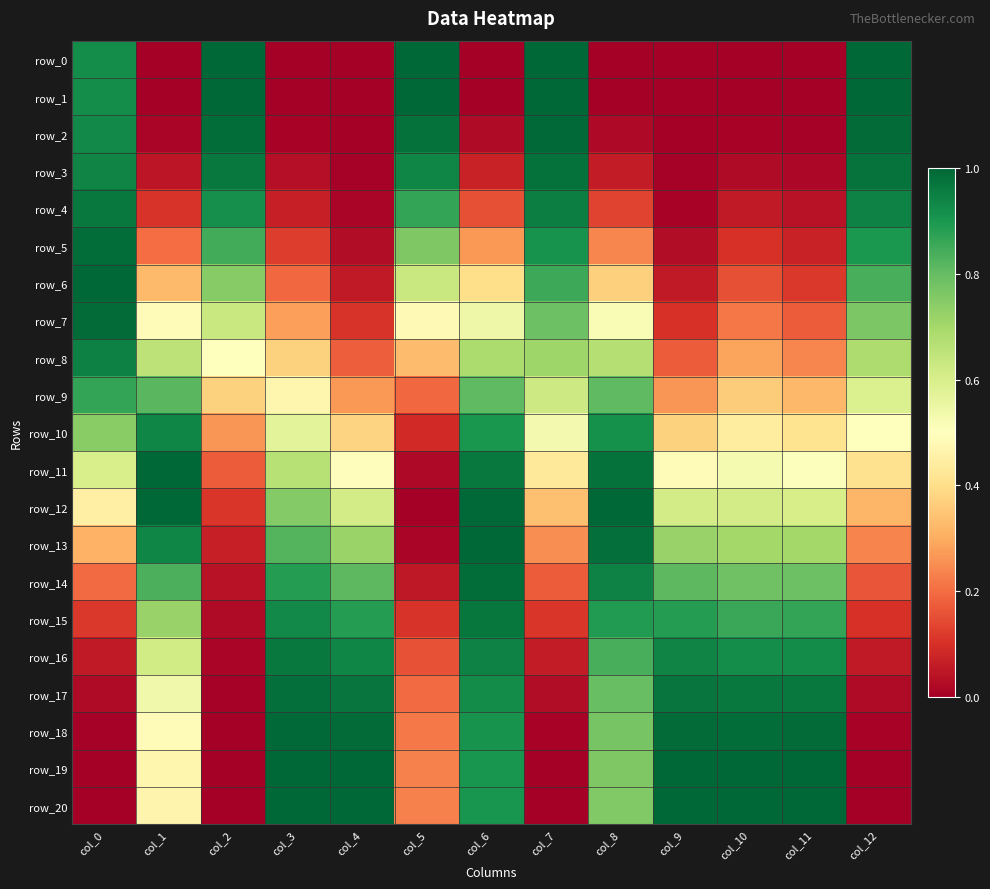

What is the lowest value of the row_10 series?

0.1